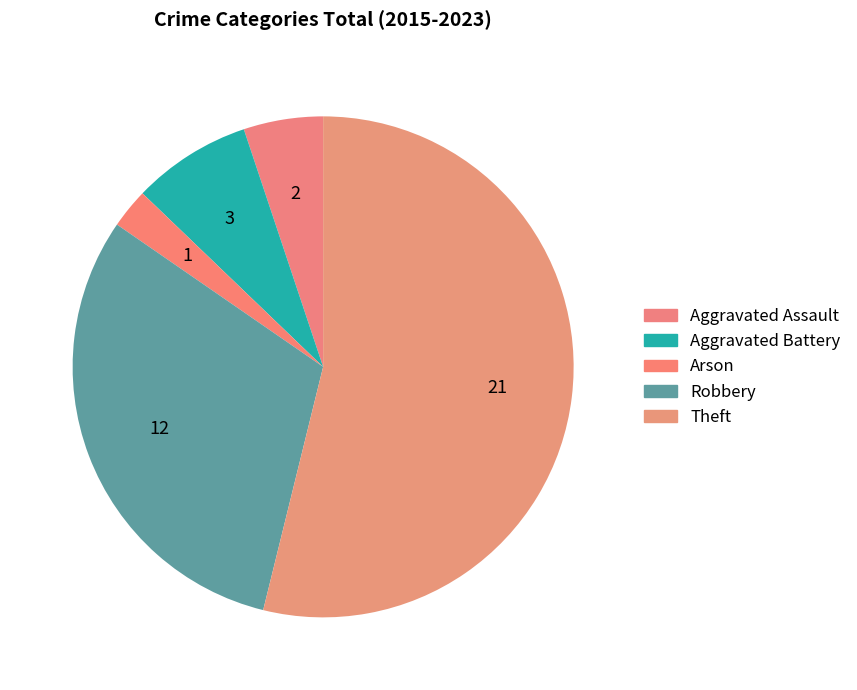

How many segments does this pie chart have?

5